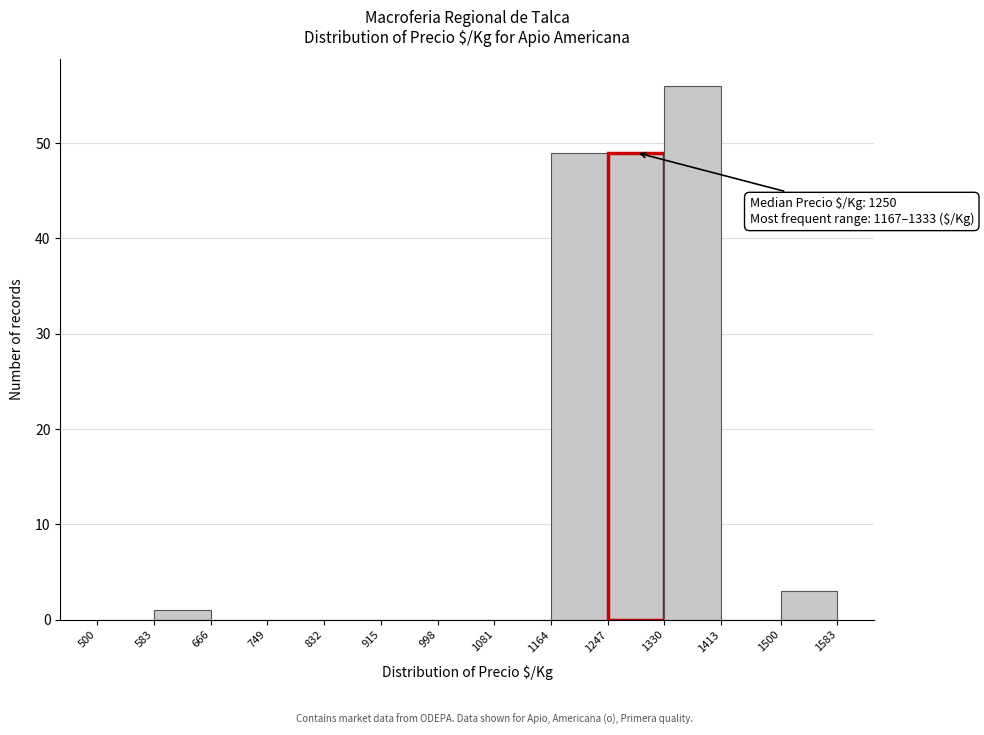

Which range on the x-axis has the tallest bar?

1330 to 1413